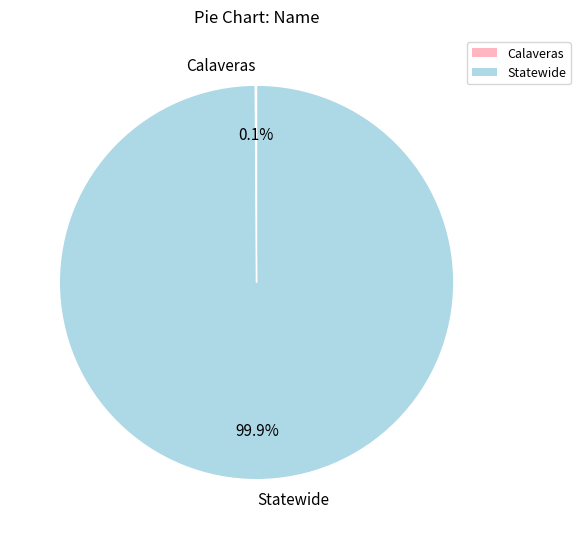

What percentage is NOT represented by Statewide?

0.1%